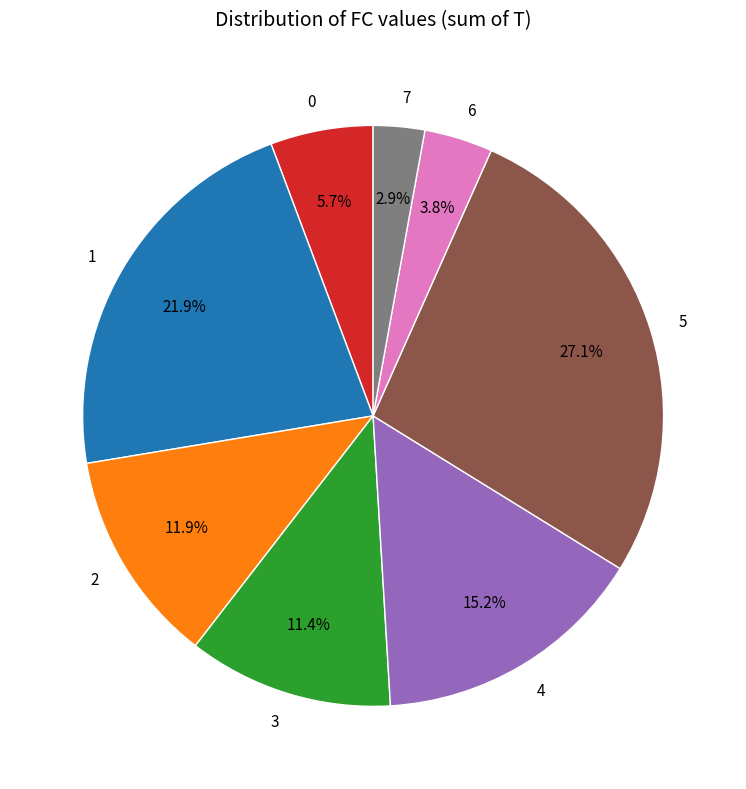

Do 6 and 1 together represent more than half of the pie?

No